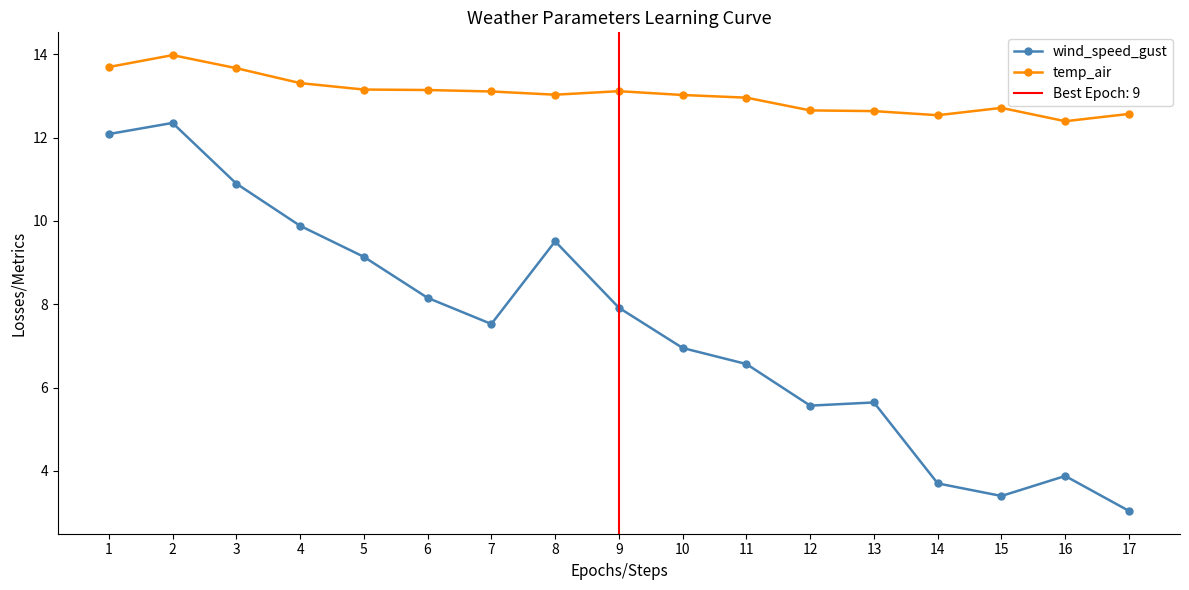

Which has a higher value, 15 or 8?

8